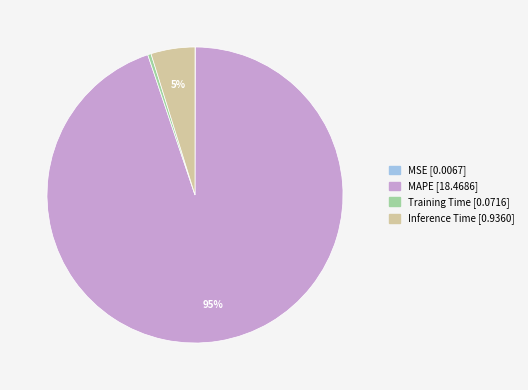

Which slice is the largest?

MAPE